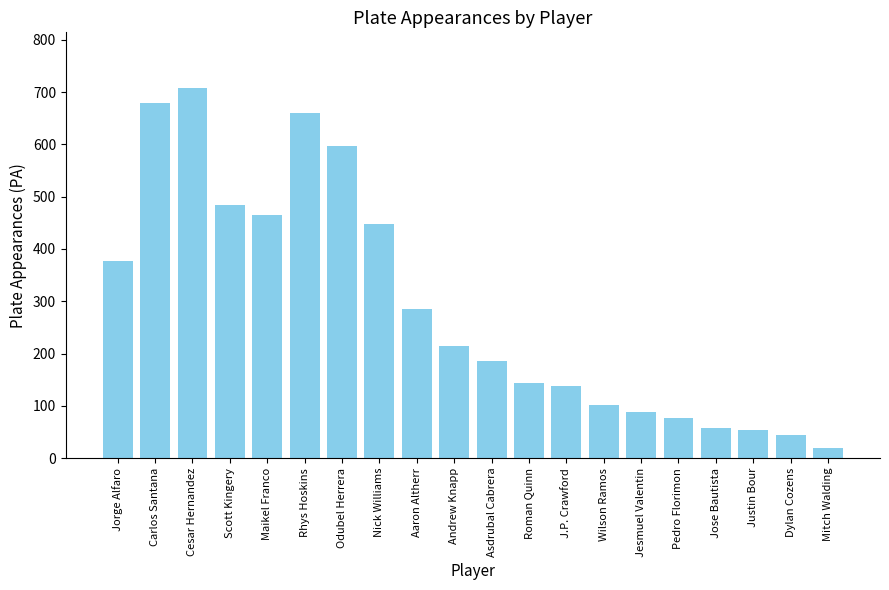

How many series are shown in this chart?

1